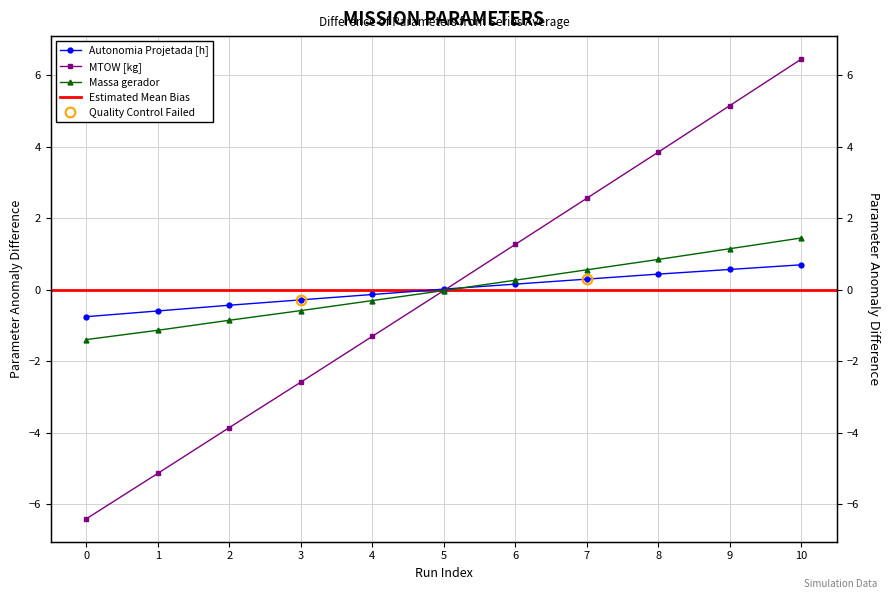

Where does the MTOW [kg] series first go above 0?

6